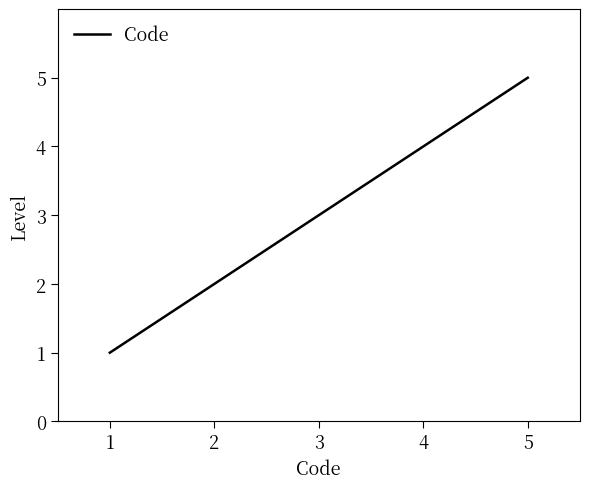

Read the value at 3.

3